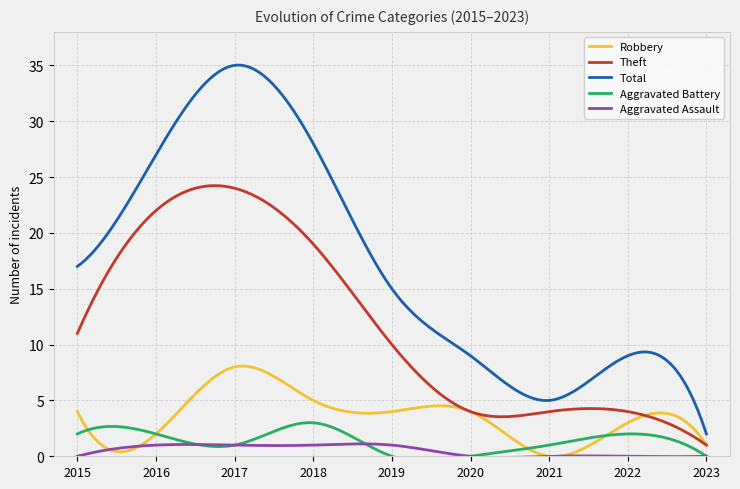

What are all the series names shown in the legend?

Robbery, Theft, Total, Aggravated Battery, Aggravated Assault